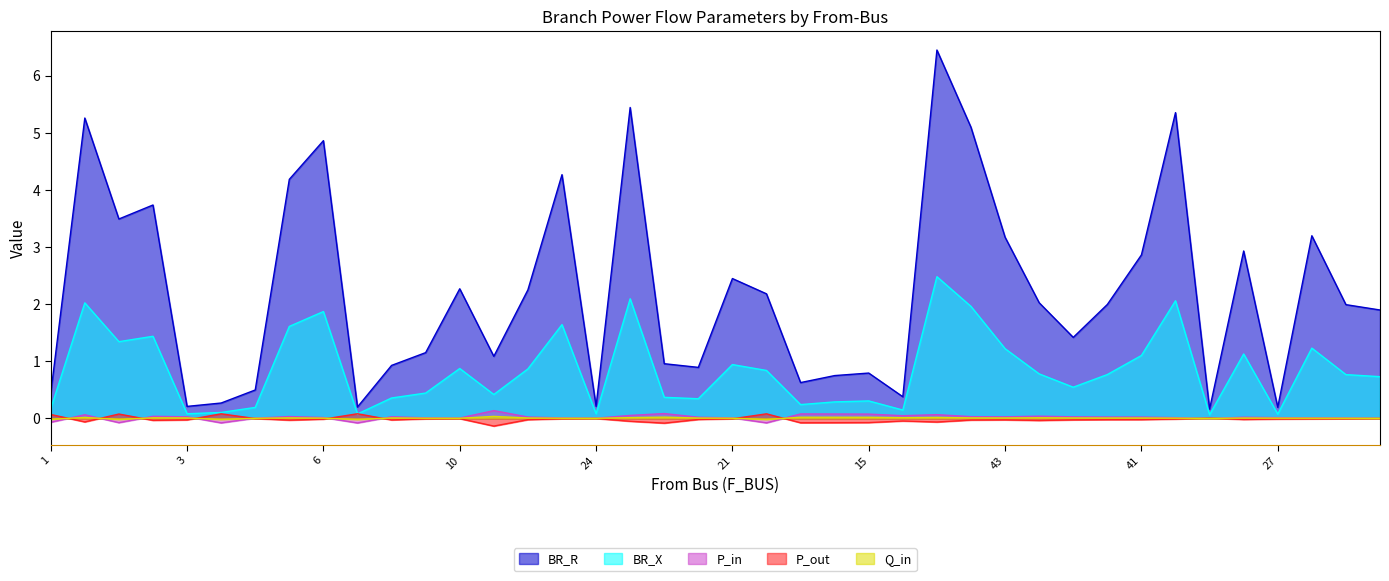

The value of P_in at 3 is 0.0. True or false?

False